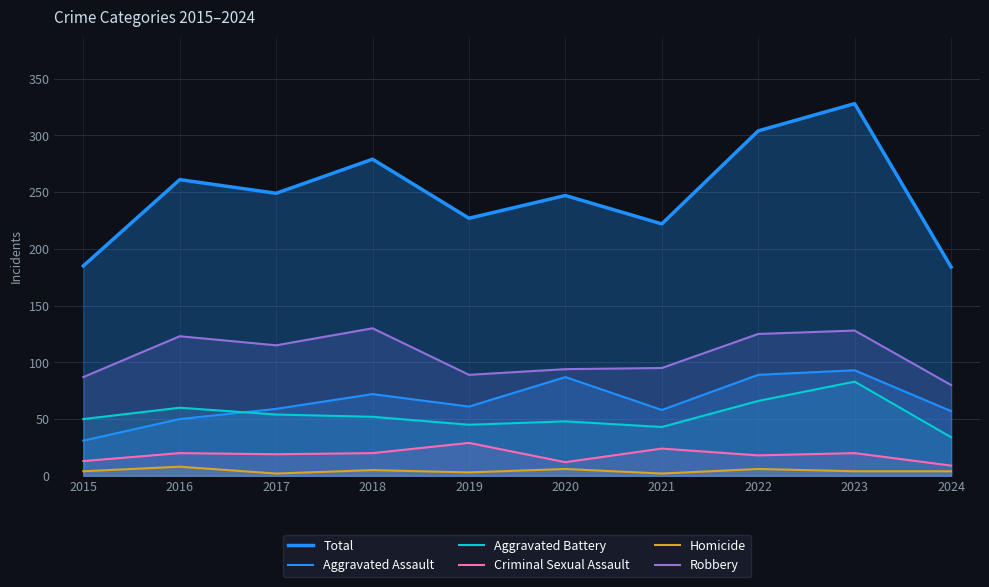

Rank the series by their maximum value, from highest to lowest.

Total, Robbery, Aggravated Assault, Aggravated Battery, Criminal Sexual Assault, Homicide